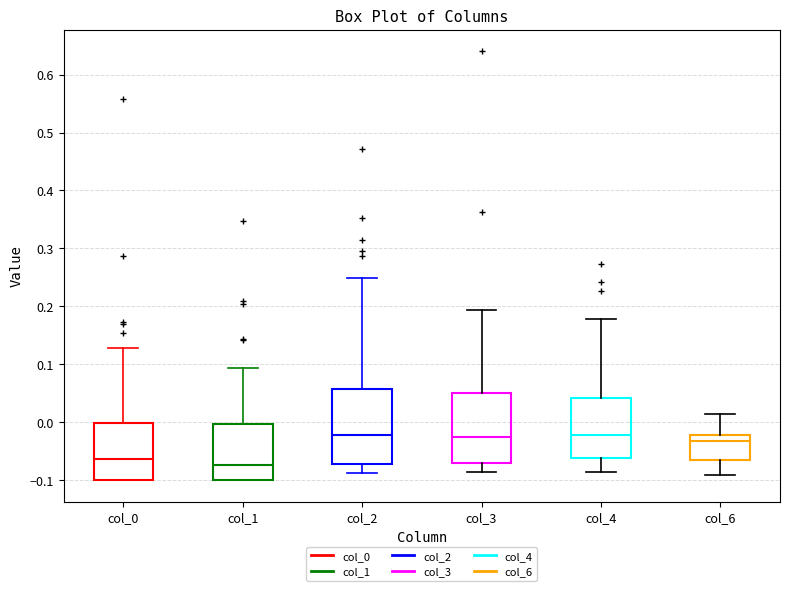

Reading left to right, read every box against the y-axis: the position of its median line, the range the box covers, and the ends of its whiskers. The values are not printed on the chart, so give them approximately, as read against the axis.

col_0: median -0.06, box -0.10 to 0.00, whiskers -0.10 to 0.13
col_1: median -0.07, box -0.10 to 0.00, whiskers -0.10 to 0.09
col_2: median -0.02, box -0.07 to 0.06, whiskers -0.09 to 0.25
col_3: median -0.02, box -0.07 to 0.05, whiskers -0.09 to 0.19
col_4: median -0.02, box -0.06 to 0.04, whiskers -0.09 to 0.18
col_6: median -0.03, box -0.07 to -0.02, whiskers -0.09 to 0.01